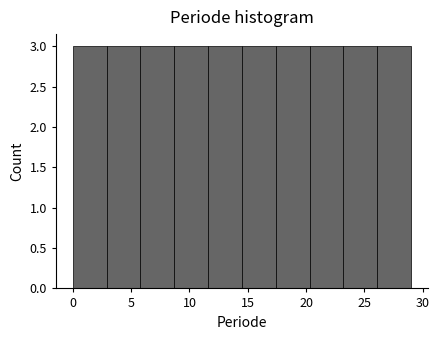

Reading left to right, list every bar in this chart as the range it spans on the x-axis followed by its height. Neither the bar edges nor the heights are printed on the chart, so give them approximately, as read against the axes.

0.0 to 2.9: 3
2.9 to 5.8: 3
5.8 to 8.7: 3
8.7 to 11.6: 3
11.6 to 14.5: 3
14.5 to 17.4: 3
17.4 to 20.3: 3
20.3 to 23.2: 3
23.2 to 26.1: 3
26.1 to 29.0: 3